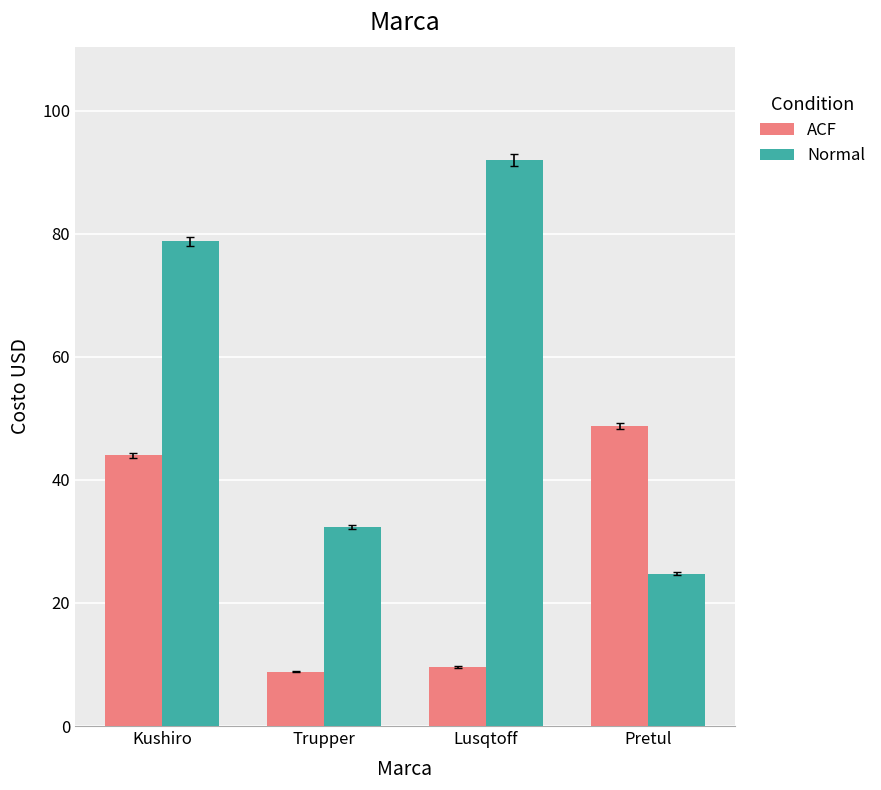

What position from the left is Kushiro?

1